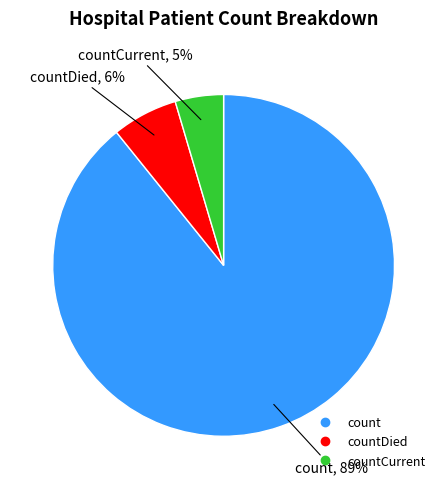

To the nearest percent, what is the average slice percentage?

33%